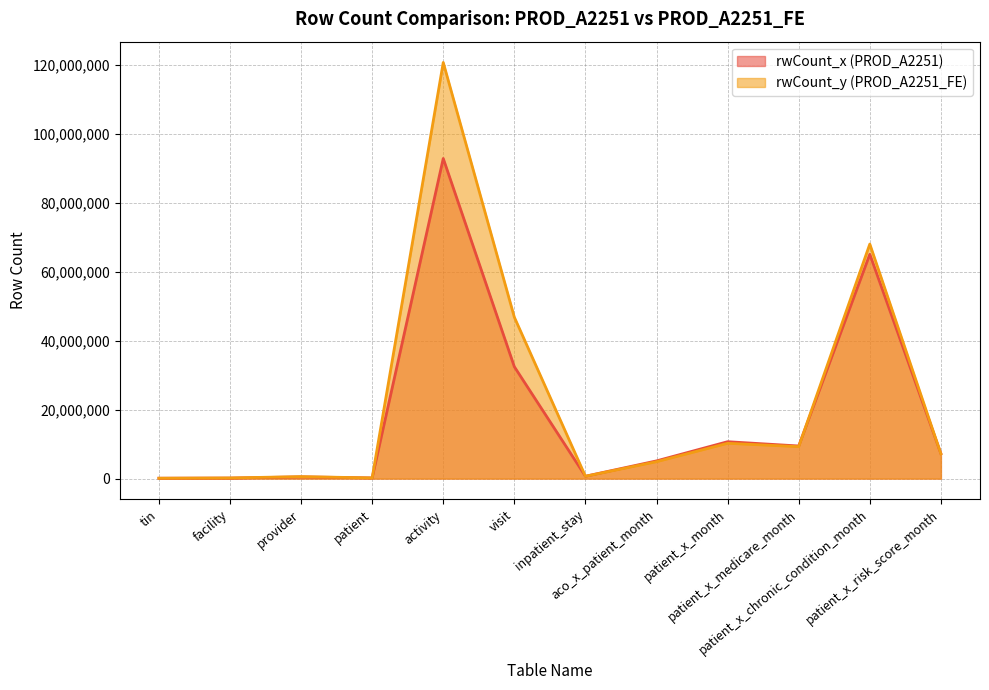

What is the maximum value for rwCount_y?

120652635